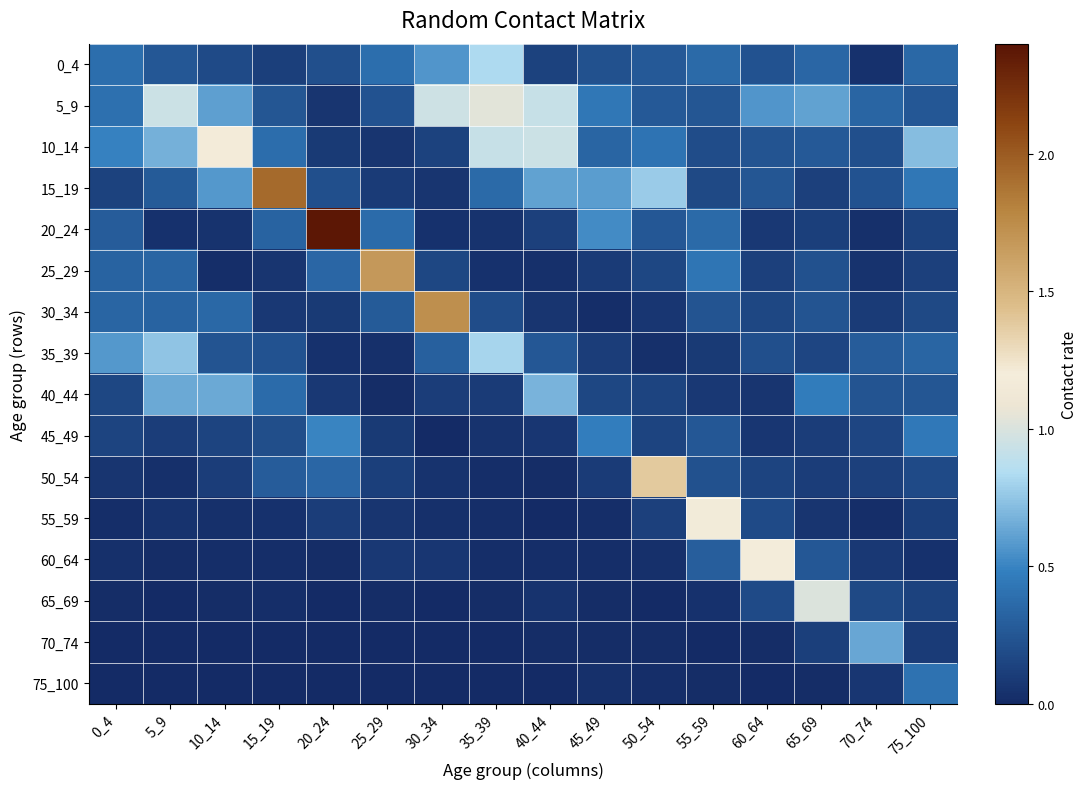

Reading left to right, transcribe all the data shown in this chart.

0_4: 0_4=0.4	5_9=0.3	10_14=0.2	15_19=0.1	20_24=0.2	25_29=0.4	30_34=0.6	35_39=0.8	40_44=0.1	45_49=0.2	50_54=0.3	55_59=0.4	60_64=0.2	65_69=0.3	70_74=0.0	75_100=0.3
5_9: 0_4=0.4	5_9=0.9	10_14=0.6	15_19=0.2	20_24=0.1	25_29=0.2	30_34=1.0	35_39=1.0	40_44=0.9	45_49=0.4	50_54=0.3	55_59=0.2	60_64=0.6	65_69=0.6	70_74=0.3	75_100=0.3
10_14: 0_4=0.5	5_9=0.7	10_14=1.2	15_19=0.4	20_24=0.1	25_29=0.1	30_34=0.1	35_39=0.9	40_44=0.9	45_49=0.3	50_54=0.4	55_59=0.2	60_64=0.2	65_69=0.3	70_74=0.2	75_100=0.7
15_19: 0_4=0.1	5_9=0.3	10_14=0.6	15_19=1.9	20_24=0.2	25_29=0.1	30_34=0.1	35_39=0.4	40_44=0.6	45_49=0.6	50_54=0.8	55_59=0.2	60_64=0.2	65_69=0.1	70_74=0.2	75_100=0.4
20_24: 0_4=0.3	5_9=0.0	10_14=0.0	15_19=0.3	20_24=2.4	25_29=0.4	30_34=0.0	35_39=0.1	40_44=0.1	45_49=0.5	50_54=0.3	55_59=0.4	60_64=0.1	65_69=0.1	70_74=0.0	75_100=0.1
25_29: 0_4=0.3	5_9=0.3	10_14=0.0	15_19=0.1	20_24=0.3	25_29=1.7	30_34=0.2	35_39=0.0	40_44=0.0	45_49=0.1	50_54=0.2	55_59=0.4	60_64=0.1	65_69=0.2	70_74=0.0	75_100=0.1
30_34: 0_4=0.3	5_9=0.3	10_14=0.4	15_19=0.1	20_24=0.1	25_29=0.3	30_34=1.7	35_39=0.2	40_44=0.1	45_49=0.0	50_54=0.1	55_59=0.2	60_64=0.2	65_69=0.2	70_74=0.1	75_100=0.2
35_39: 0_4=0.6	5_9=0.7	10_14=0.2	15_19=0.2	20_24=0.0	25_29=0.0	30_34=0.3	35_39=0.8	40_44=0.3	45_49=0.1	50_54=0.0	55_59=0.1	60_64=0.2	65_69=0.2	70_74=0.3	75_100=0.3
40_44: 0_4=0.2	5_9=0.6	10_14=0.6	15_19=0.4	20_24=0.1	25_29=0.0	30_34=0.1	35_39=0.1	40_44=0.7	45_49=0.2	50_54=0.1	55_59=0.1	60_64=0.1	65_69=0.5	70_74=0.2	75_100=0.2
45_49: 0_4=0.1	5_9=0.1	10_14=0.1	15_19=0.2	20_24=0.5	25_29=0.1	30_34=0.0	35_39=0.1	40_44=0.1	45_49=0.5	50_54=0.1	55_59=0.3	60_64=0.1	65_69=0.1	70_74=0.2	75_100=0.4
50_54: 0_4=0.1	5_9=0.0	10_14=0.1	15_19=0.3	20_24=0.3	25_29=0.1	30_34=0.0	35_39=0.0	40_44=0.0	45_49=0.1	50_54=1.4	55_59=0.2	60_64=0.1	65_69=0.1	70_74=0.1	75_100=0.2
55_59: 0_4=0.0	5_9=0.1	10_14=0.0	15_19=0.0	20_24=0.1	25_29=0.1	30_34=0.0	35_39=0.0	40_44=0.0	45_49=0.0	50_54=0.1	55_59=1.2	60_64=0.2	65_69=0.1	70_74=0.0	75_100=0.1
60_64: 0_4=0.0	5_9=0.0	10_14=0.0	15_19=0.0	20_24=0.0	25_29=0.1	30_34=0.1	35_39=0.0	40_44=0.0	45_49=0.0	50_54=0.0	55_59=0.3	60_64=1.2	65_69=0.3	70_74=0.1	75_100=0.0
65_69: 0_4=0.0	5_9=0.0	10_14=0.0	15_19=0.0	20_24=0.0	25_29=0.0	30_34=0.0	35_39=0.0	40_44=0.0	45_49=0.0	50_54=0.0	55_59=0.0	60_64=0.2	65_69=1.0	70_74=0.2	75_100=0.1
70_74: 0_4=0.0	5_9=0.0	10_14=0.0	15_19=0.0	20_24=0.0	25_29=0.0	30_34=0.0	35_39=0.0	40_44=0.0	45_49=0.0	50_54=0.0	55_59=0.0	60_64=0.0	65_69=0.1	70_74=0.6	75_100=0.1
75_100: 0_4=0.0	5_9=0.0	10_14=0.0	15_19=0.0	20_24=0.0	25_29=0.0	30_34=0.0	35_39=0.0	40_44=0.0	45_49=0.0	50_54=0.0	55_59=0.0	60_64=0.0	65_69=0.0	70_74=0.1	75_100=0.4